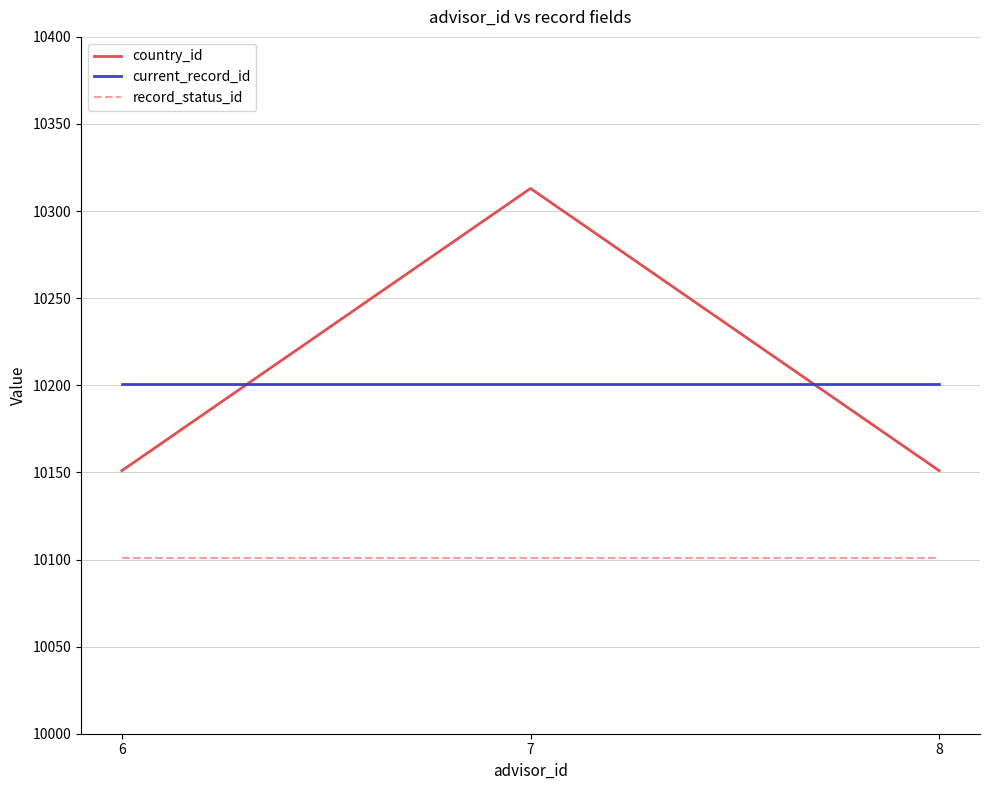

What is the spread (max minus min) of values at 6?

100